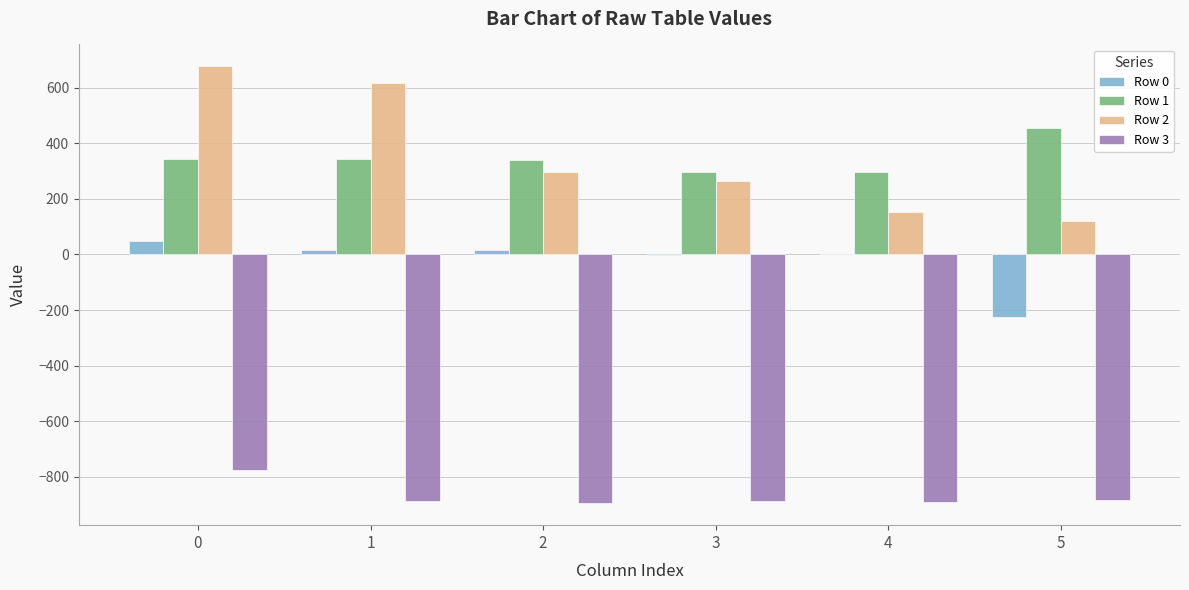

What is the total value across all series at 5?

-530.7